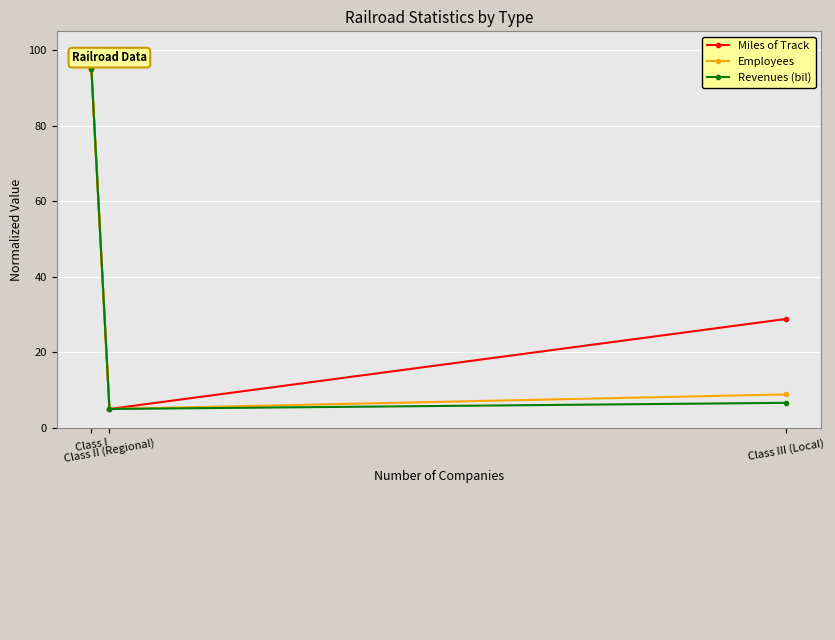

At which label does Employees reach its minimum?

Class II (Regional)